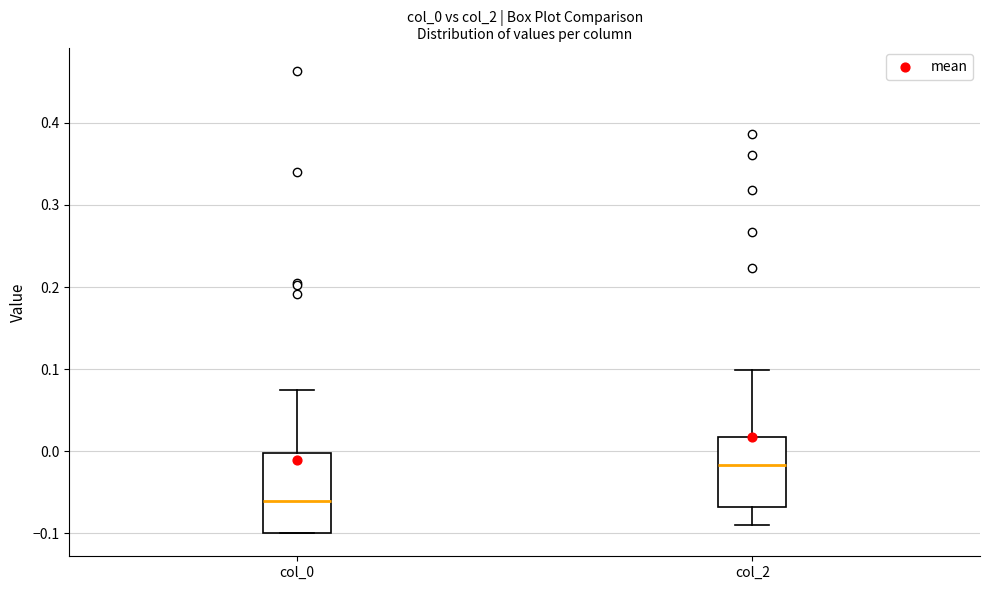

Where does the median line of the box for col_2 sit on the y-axis? The values are not printed on the chart, so give them approximately, as read against the axis.

-0.02